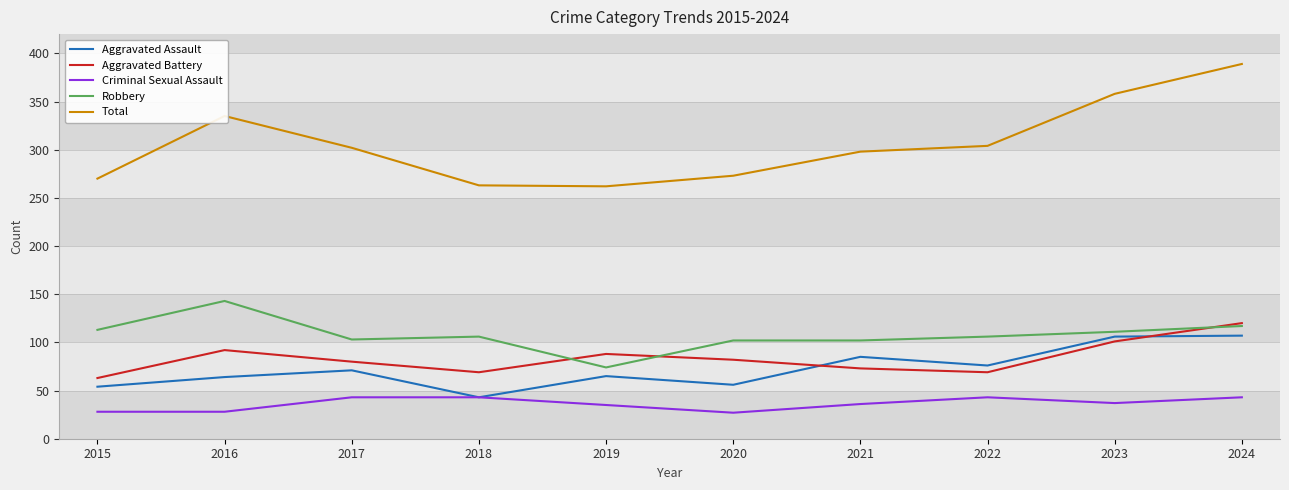

What is the total value across all series at 2023?

713